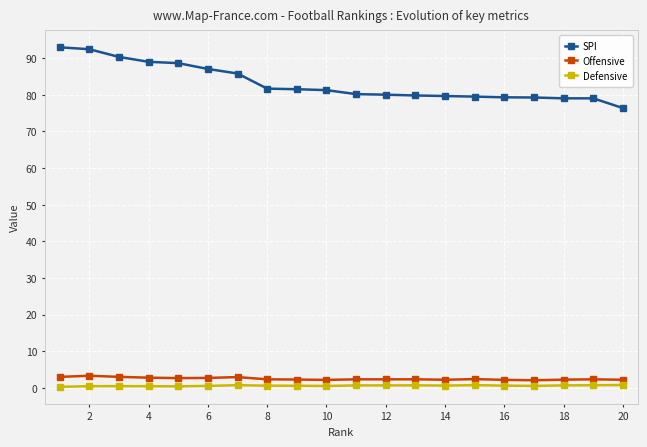

List the series in order of their peak value, lowest first.

Defensive, Offensive, SPI